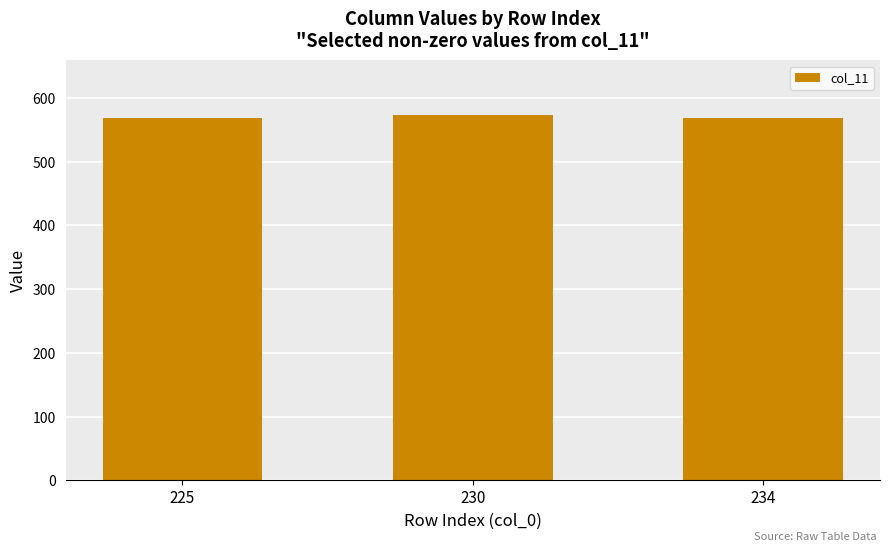

What is the value of the 1st bar from the left?

569.2